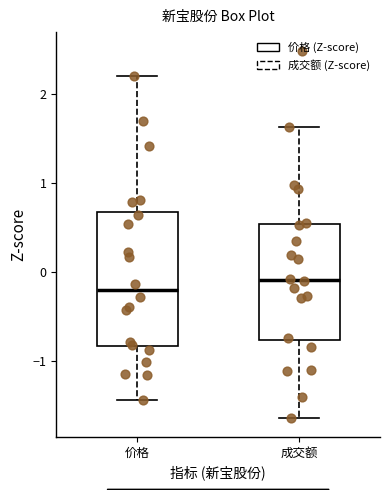

Reading left to right, read every box against the y-axis: the position of its median line, the range the box covers, and the ends of its whiskers. The values are not printed on the chart, so give them approximately, as read against the axis.

价格: median -0.2, box -0.8 to 0.7, whiskers -1.4 to 2.2
成交额: median -0.1, box -0.8 to 0.5, whiskers -1.6 to 1.6